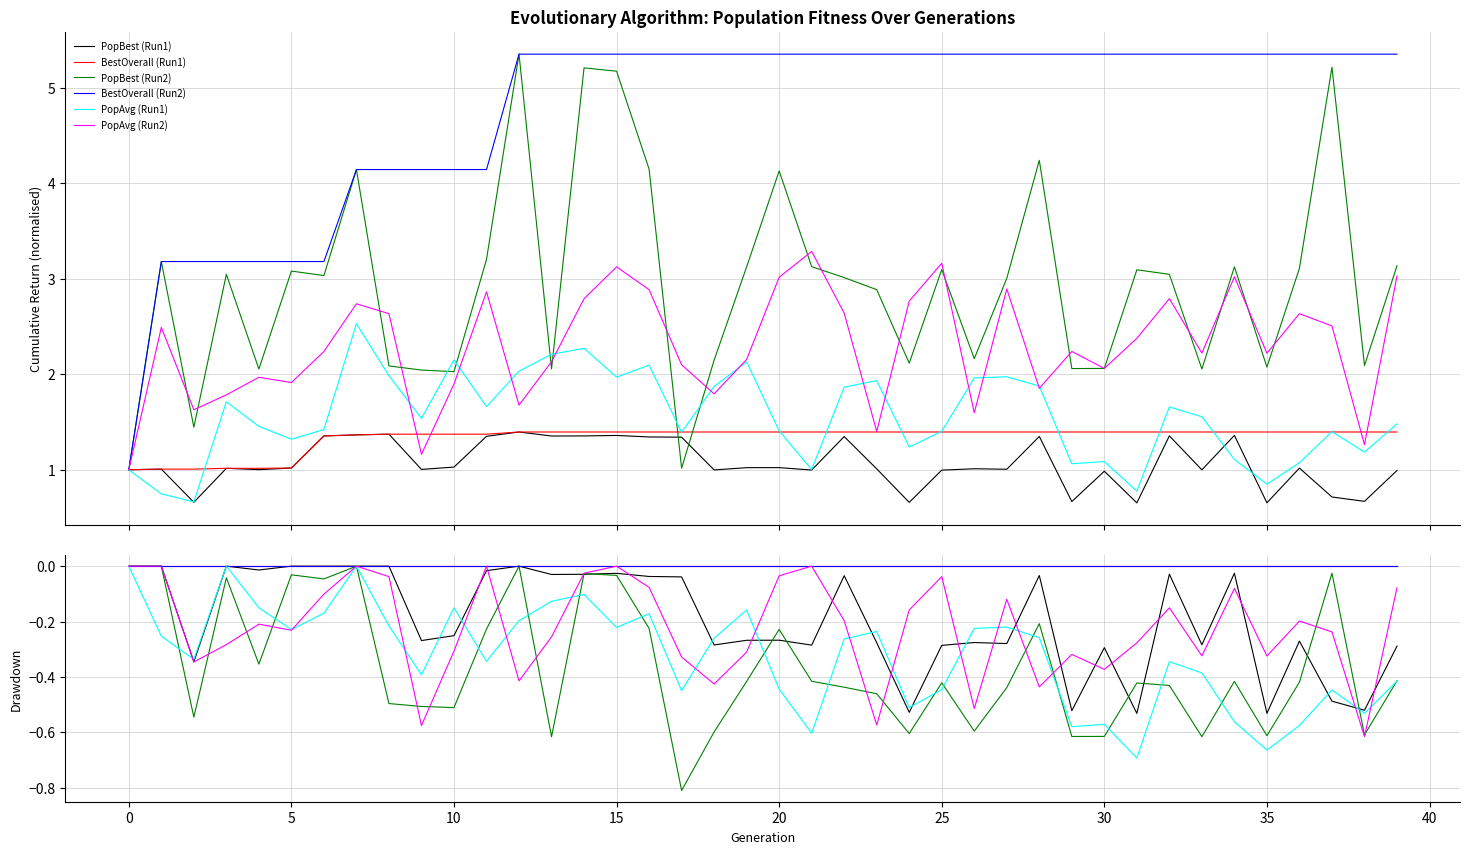

What is the total value across all series at 17?

-1.6